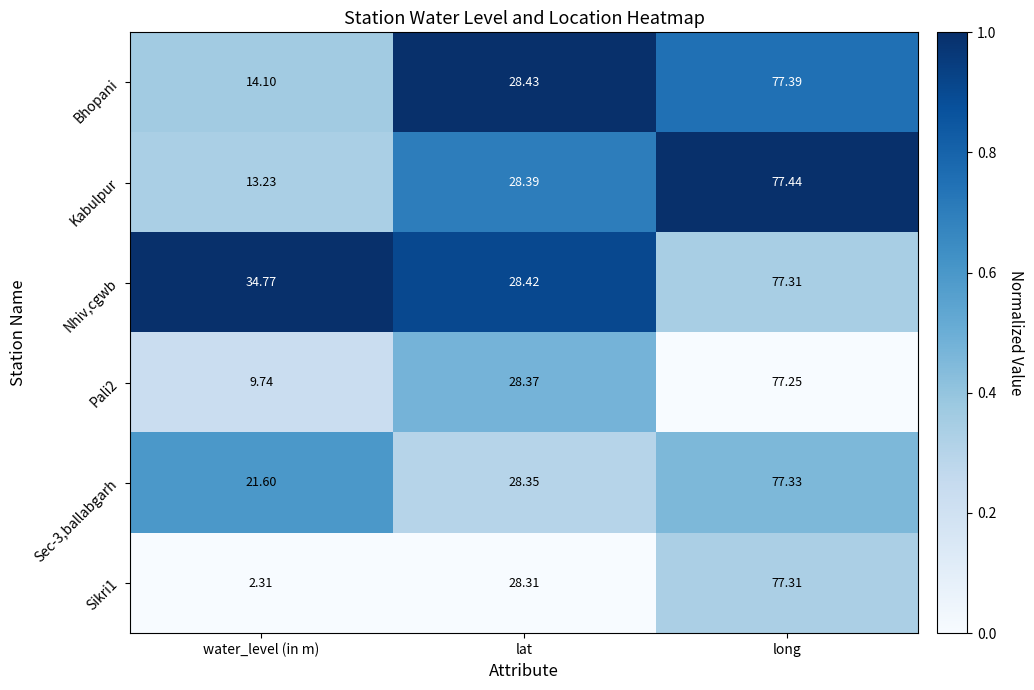

Which series has the largest total across all categories?

Nhiv,cgwb